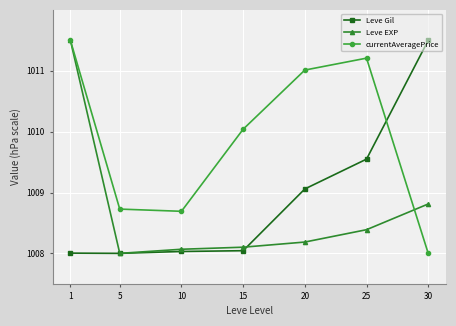

Read the Leve EXP value at 5.

1008.0